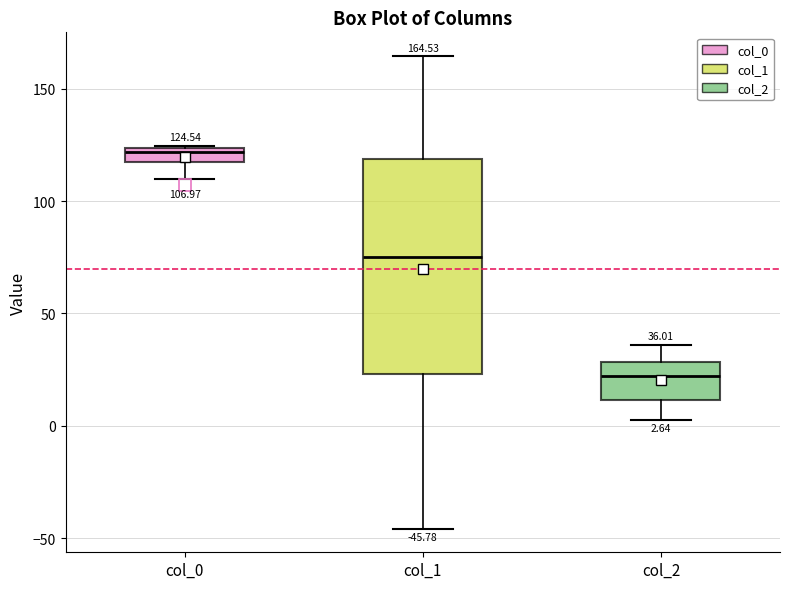

Which box's median line is the highest?

col_0